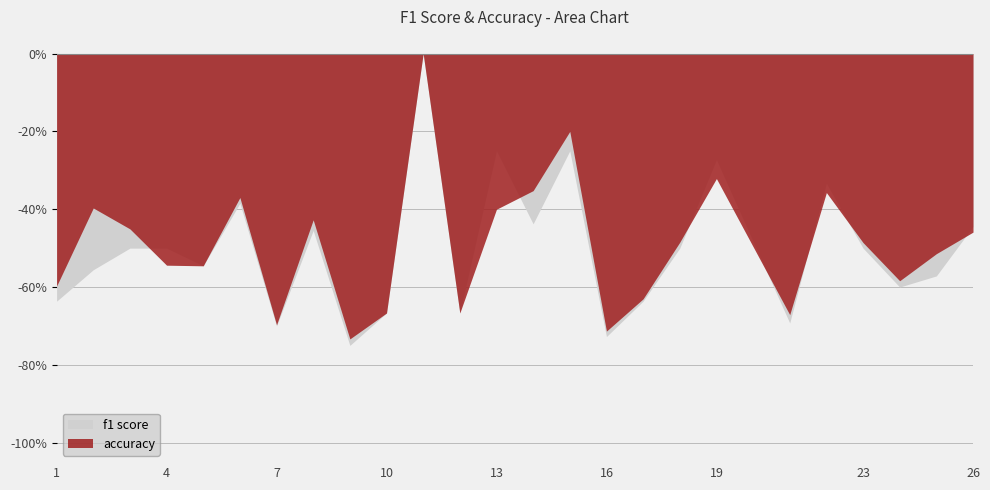

How many interior local valleys does the f1 series have?

7